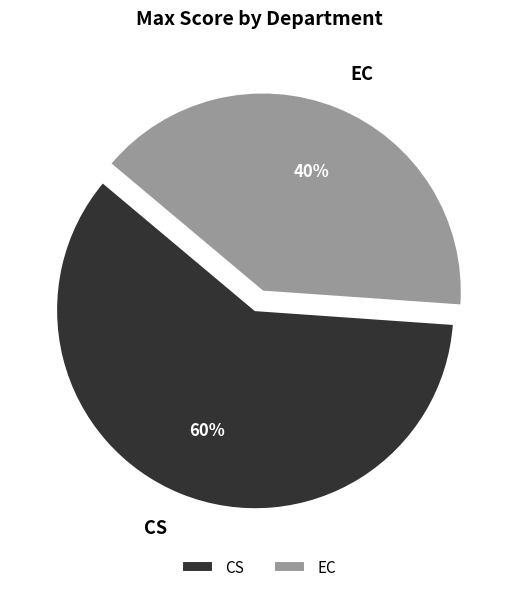

Combined, do EC and CS account for over 50%?

Yes